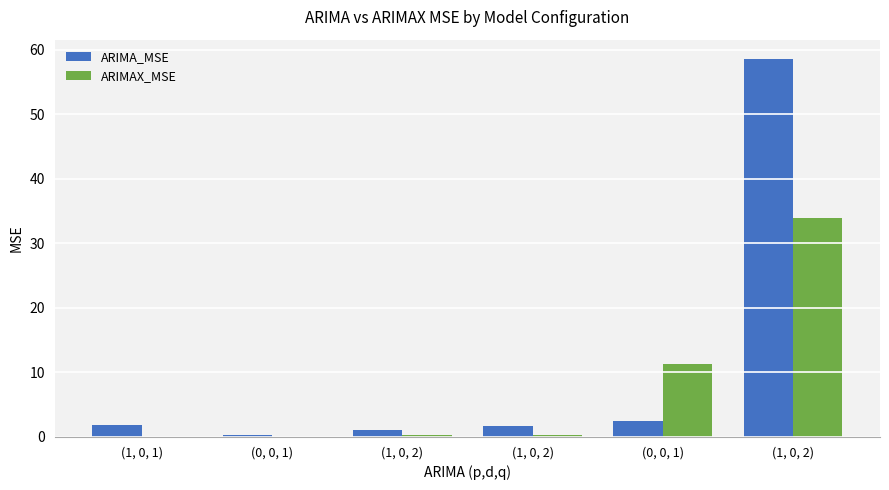

Are the bars grouped side by side (vs. stacked)?

Yes